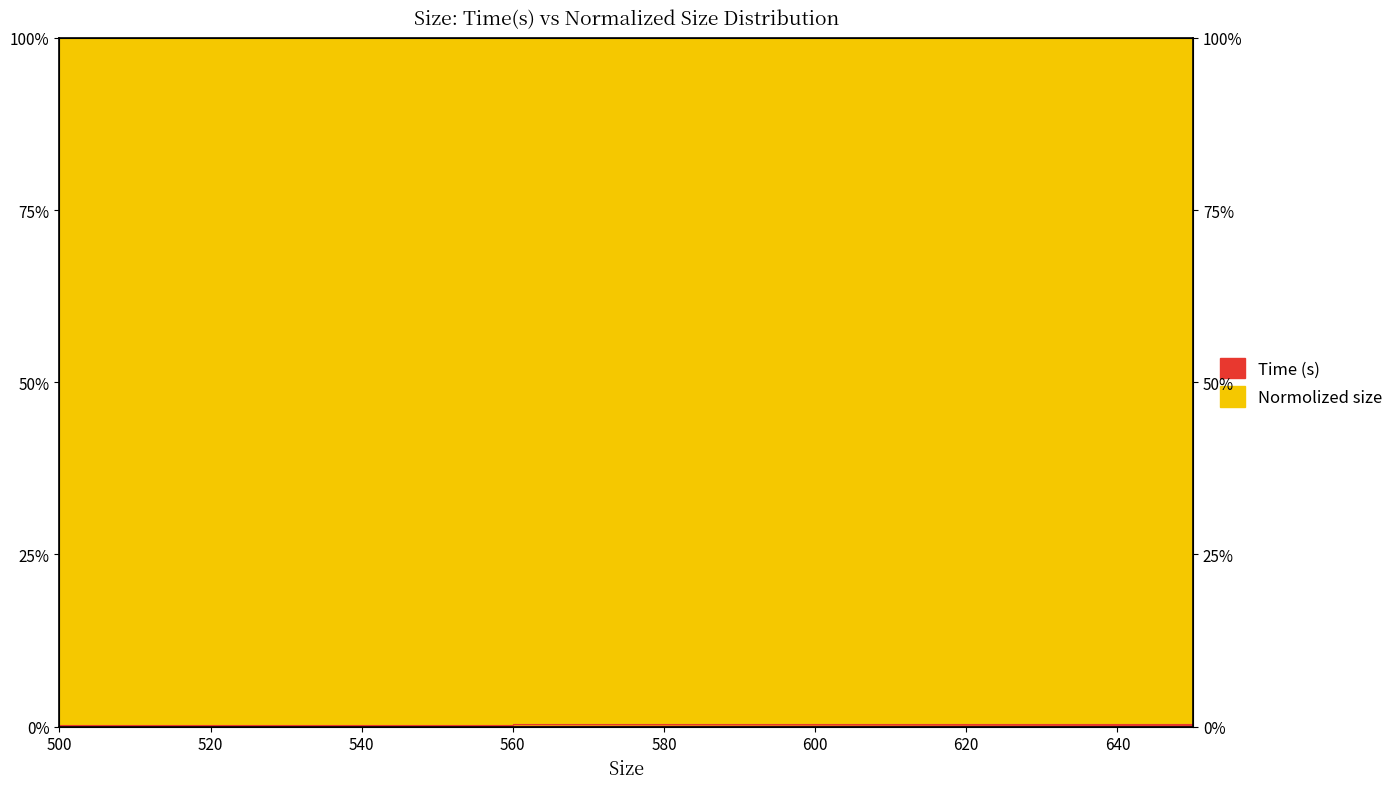

What is the difference between the maximum and minimum values?

0.2